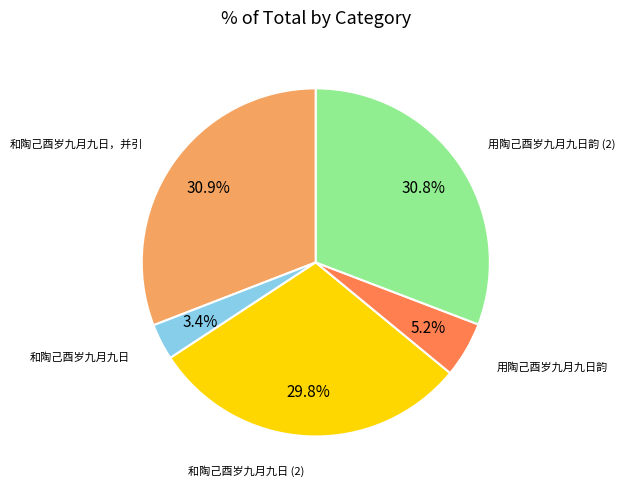

Is there any slice that represents more than half of the pie?

No